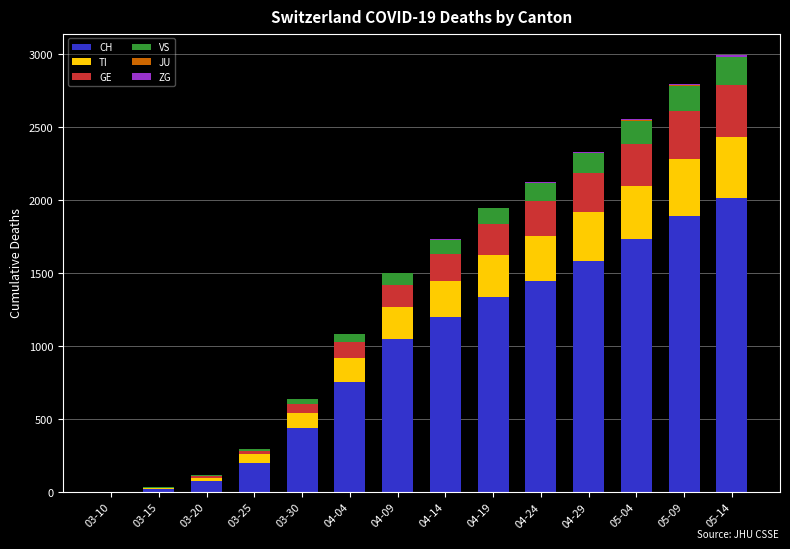

True or false: CH has a value of 1465 at 04-09.

False